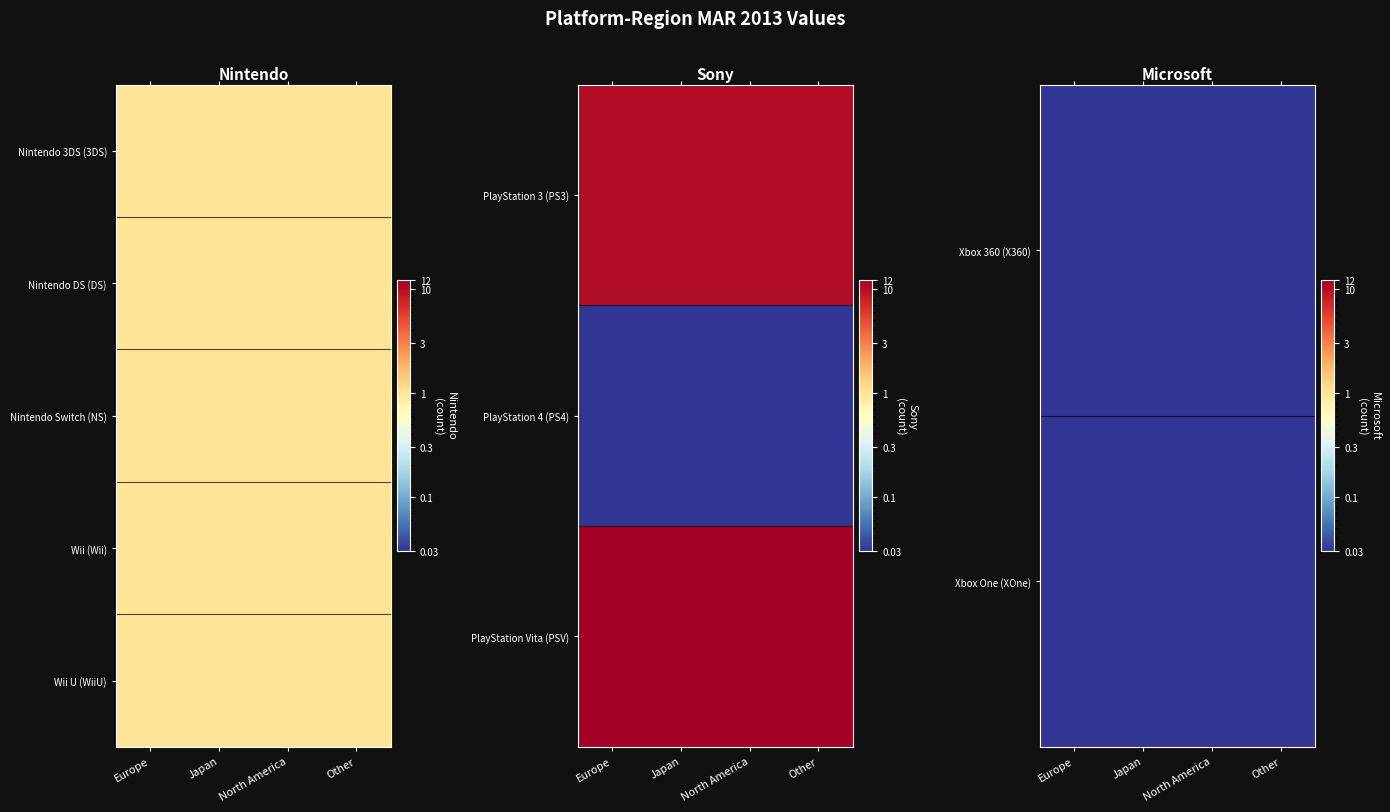

At which category is the sum across all series the highest?

Europe